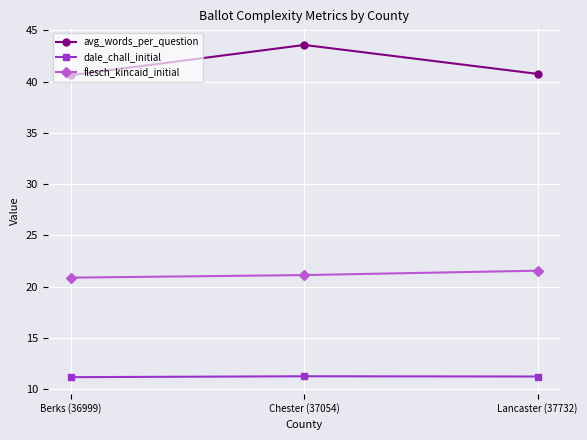

What is the average value of the avg_words_per_question series?

41.6